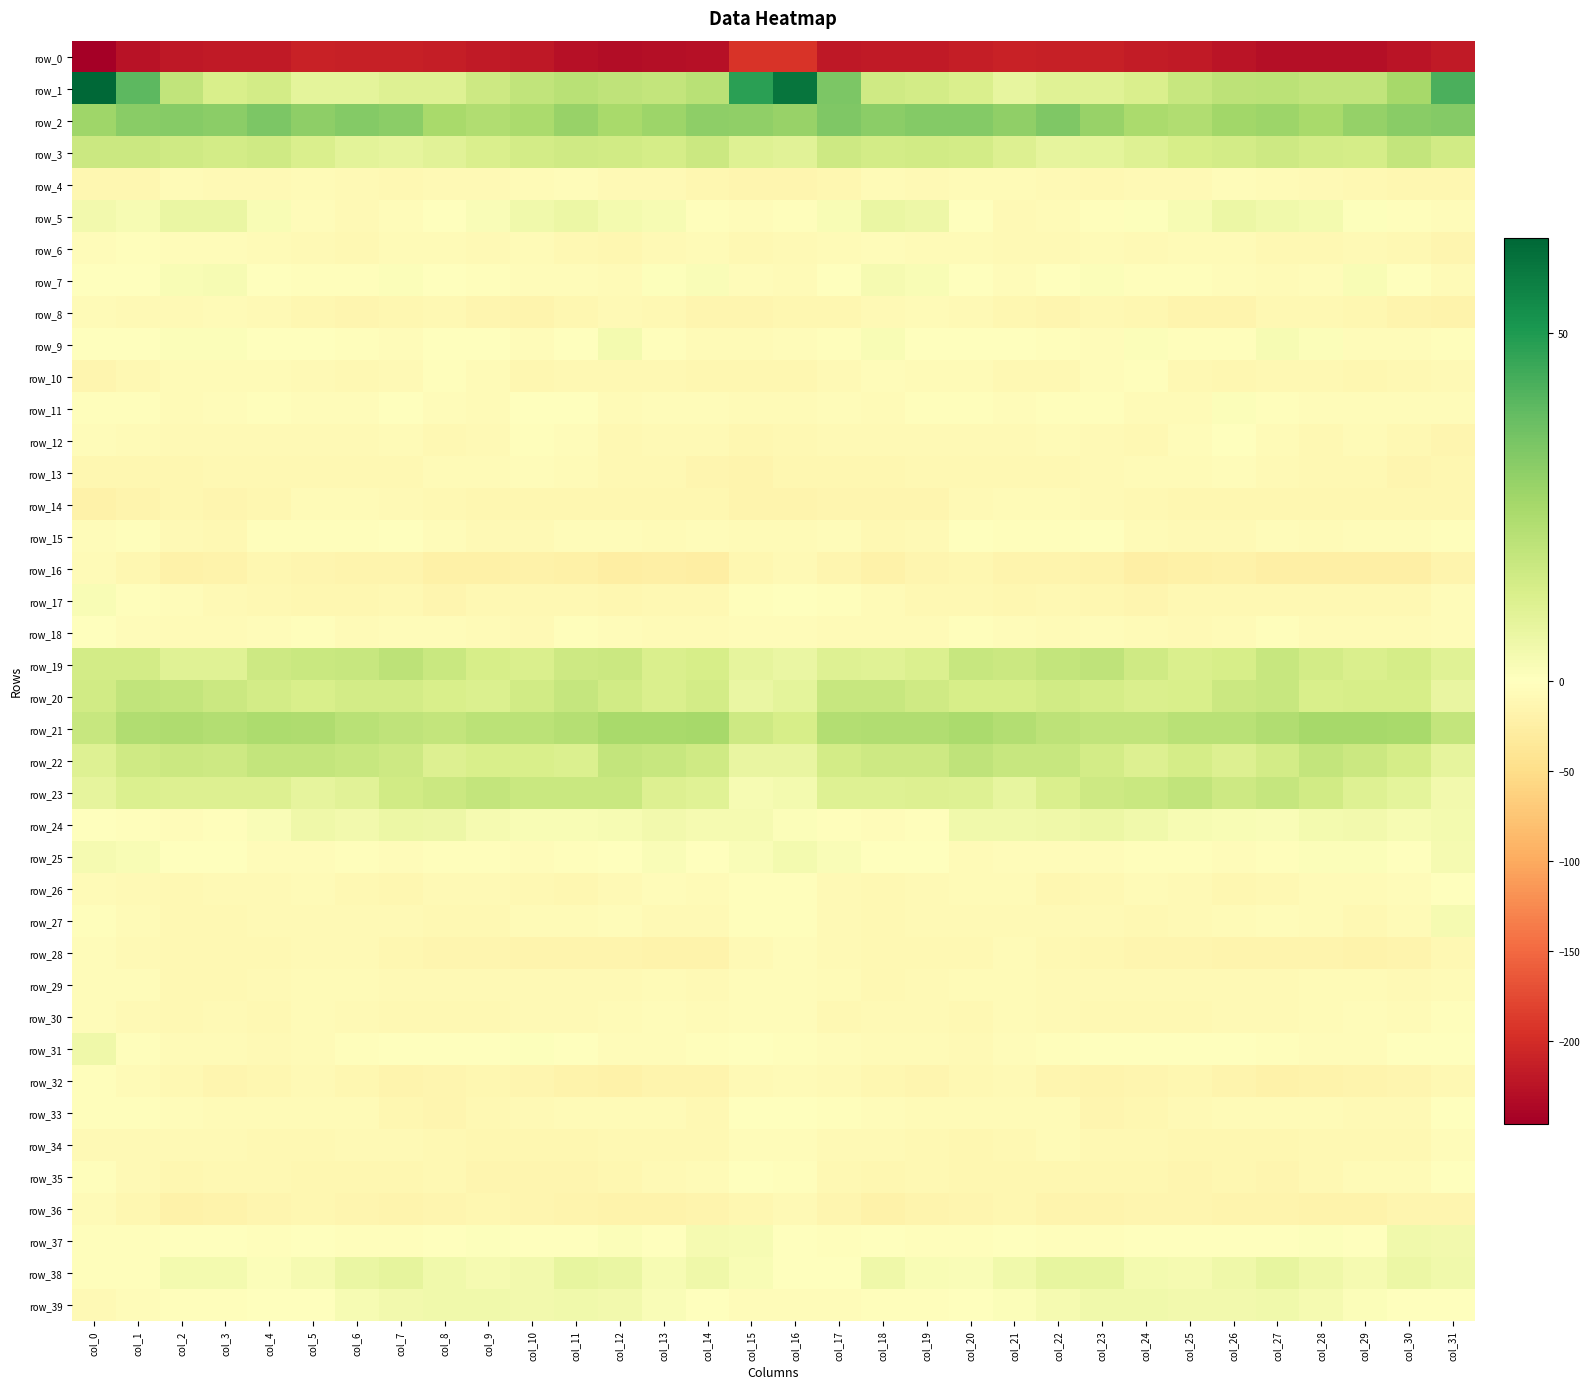

What is the total value across all series at col_5?

-283.8